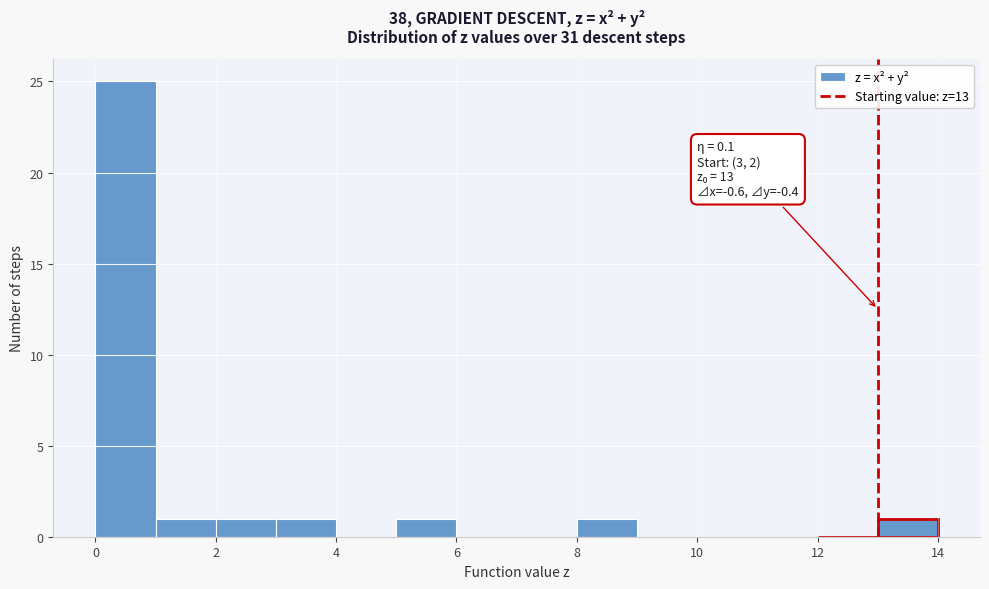

Over which range of the x-axis is the bar tallest?

0 to 1